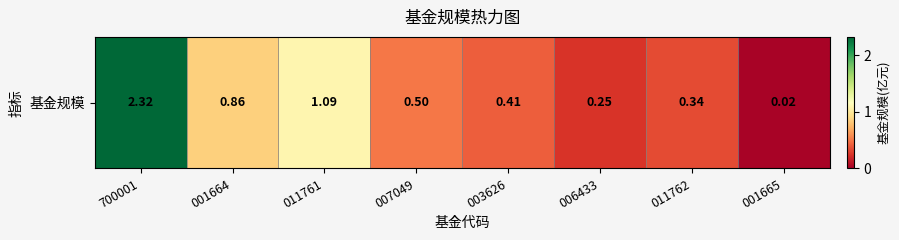

List the labels in order of value, largest first.

700001, 011761, 001664, 007049, 003626, 011762, 006433, 001665